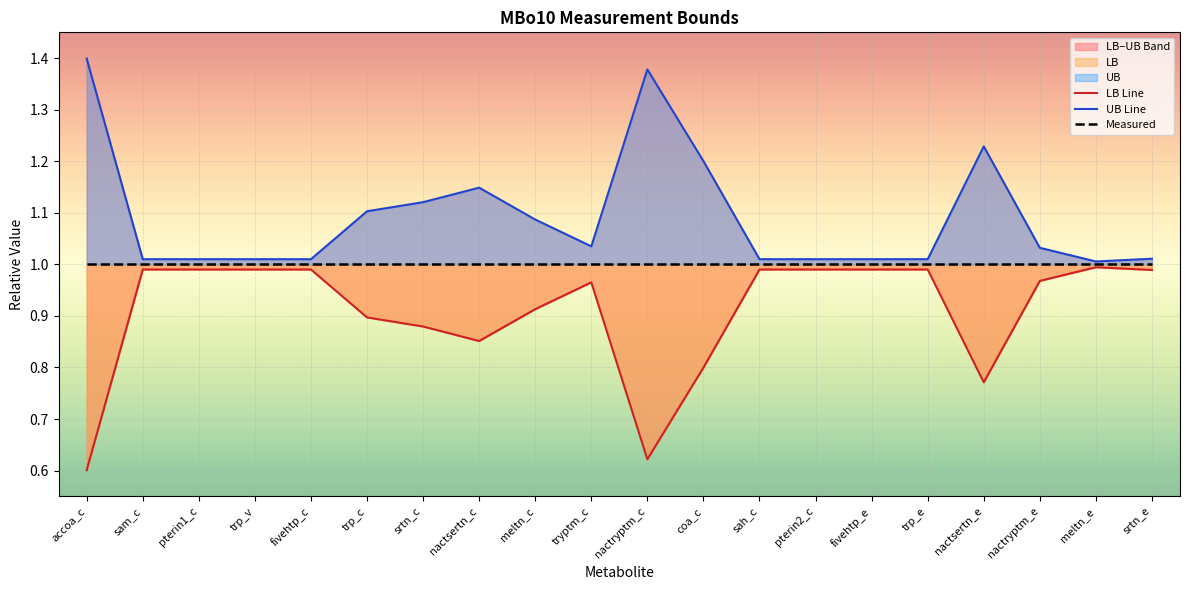

What is the value of the LB Line point at the 6th from the left?

0.9